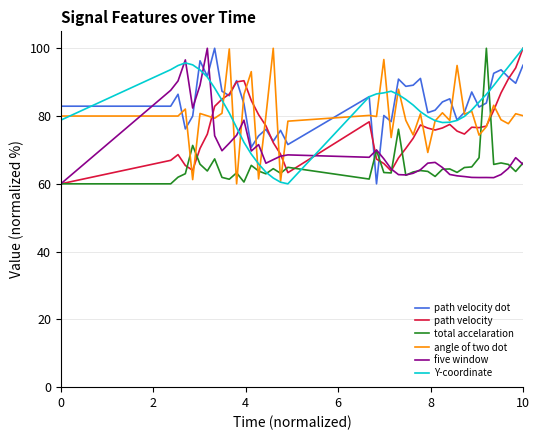

At how many categories does at least one series exceed 68?

40